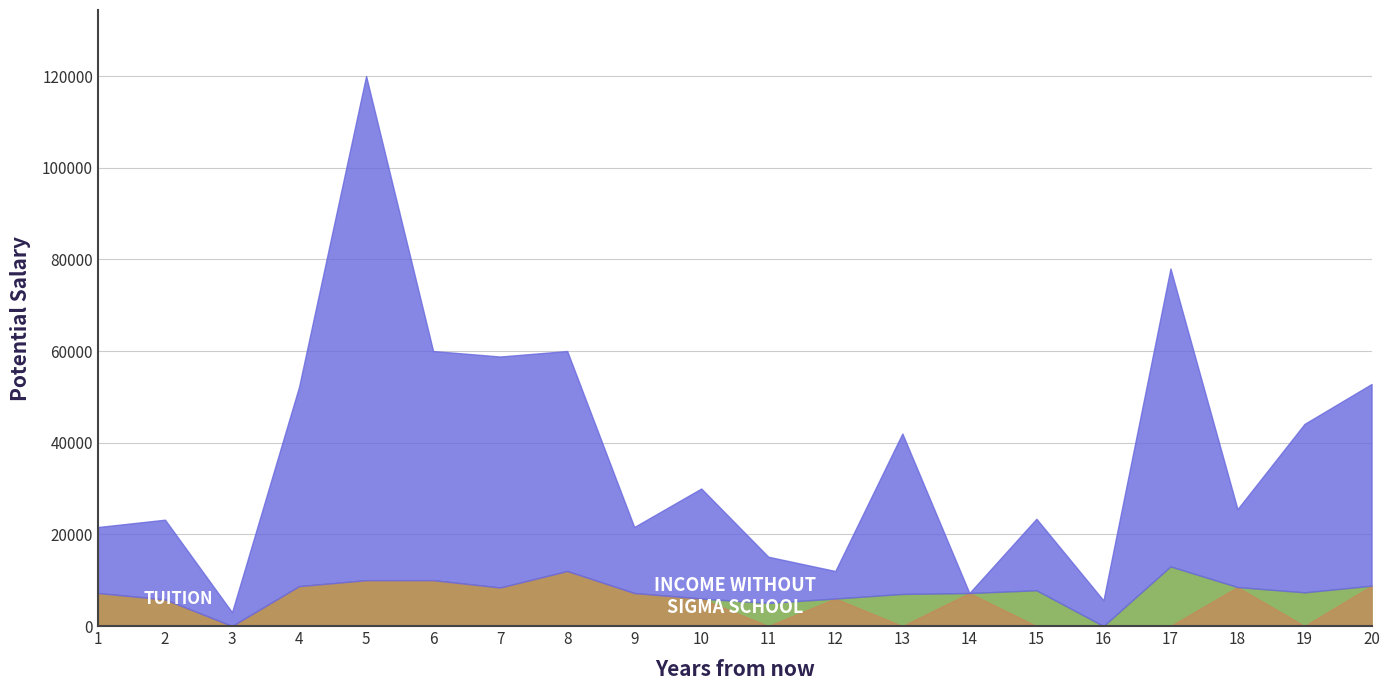

True or false: INCOME WITH SIGMA SCHOOL has a value of 14994 at 2.

False